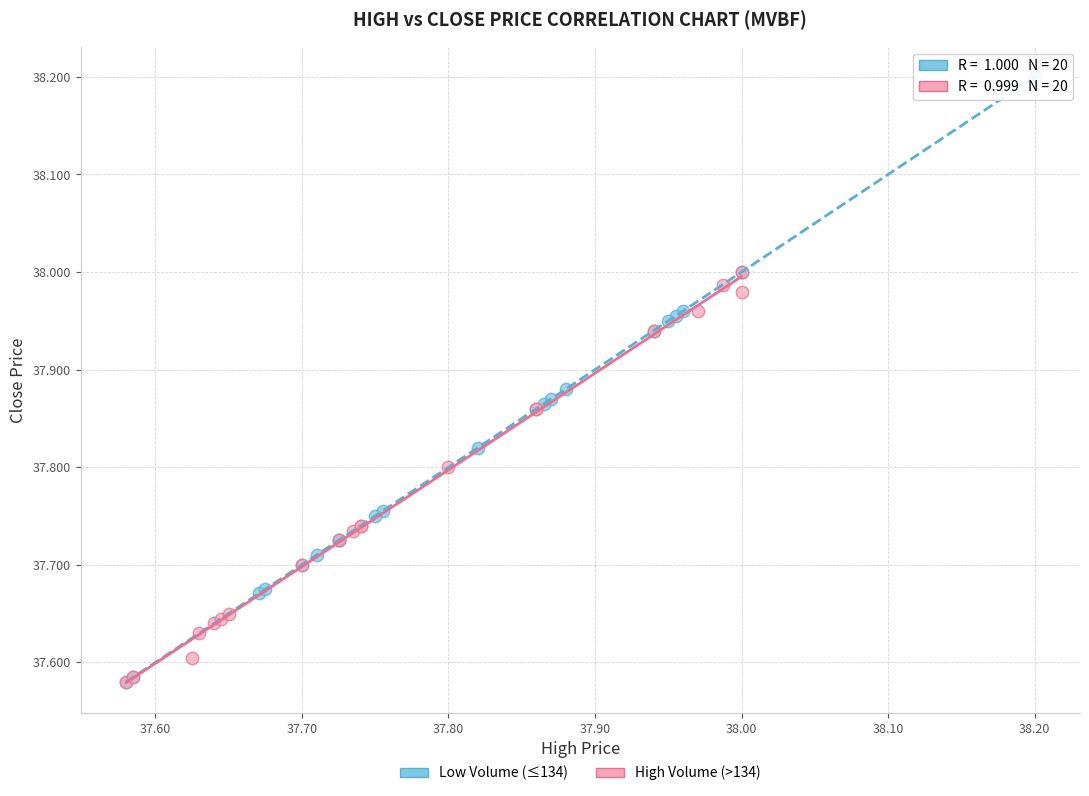

What are all the series names shown in the legend?

Low Volume (≤134), High Volume (>134)